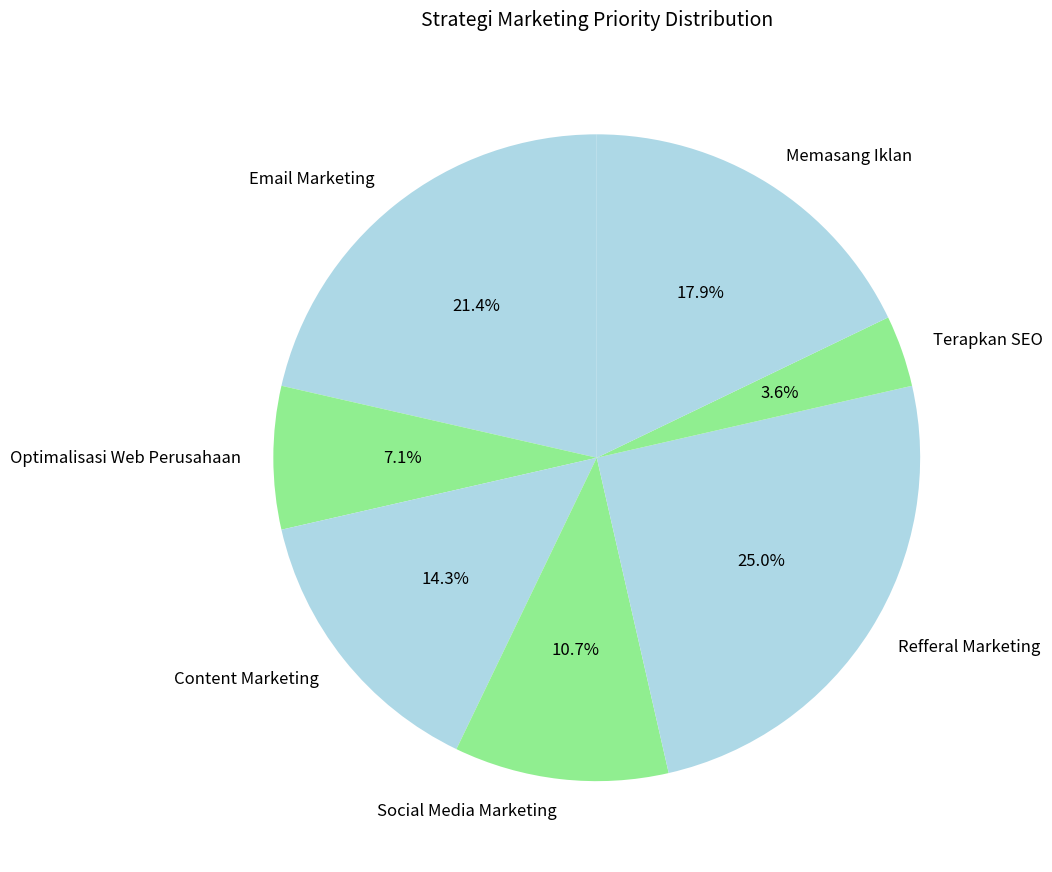

True or false: Optimalisasi Web Perusahaan accounts for 20% of the total.

False